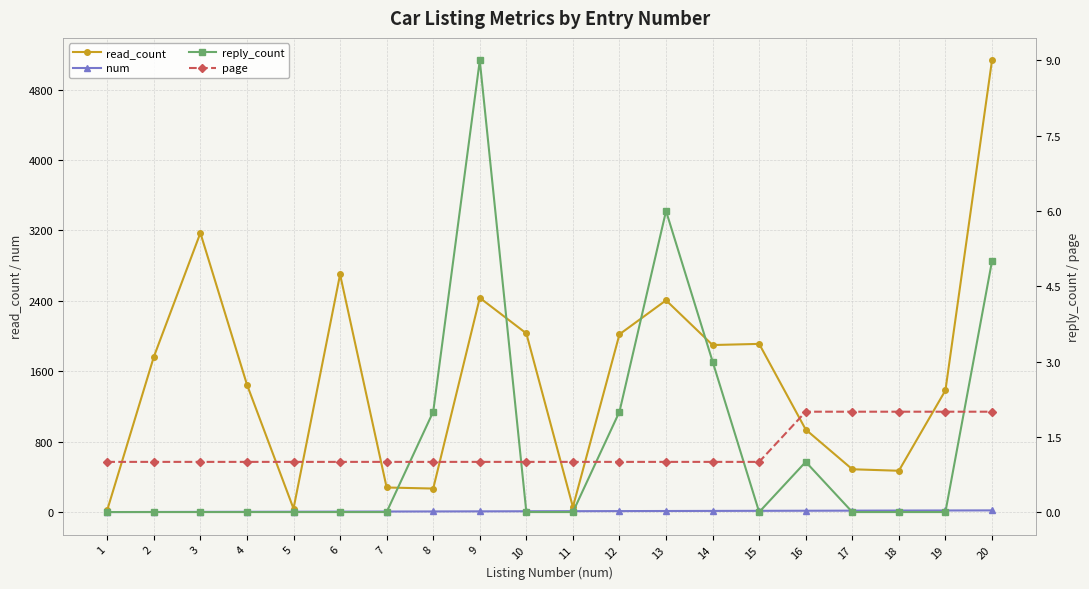

At 15, list the series in order from largest to smallest.

read_count, num, page, reply_count